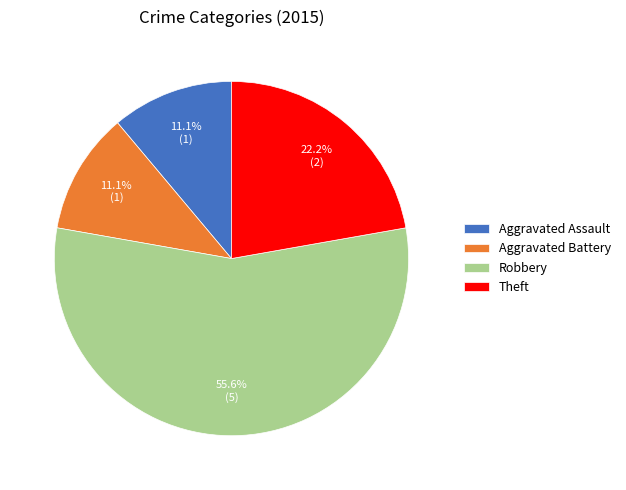

Which category accounts for the majority?

Robbery